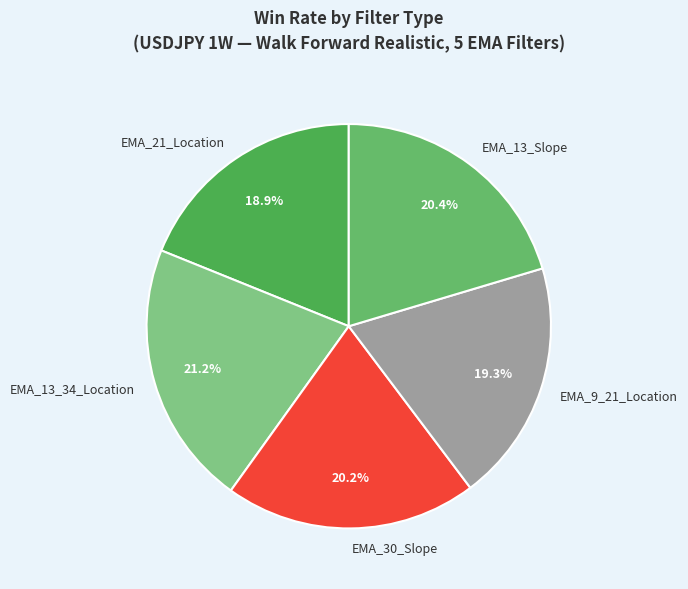

Between EMA_13_34_Location and EMA_21_Location, which is larger?

EMA_13_34_Location